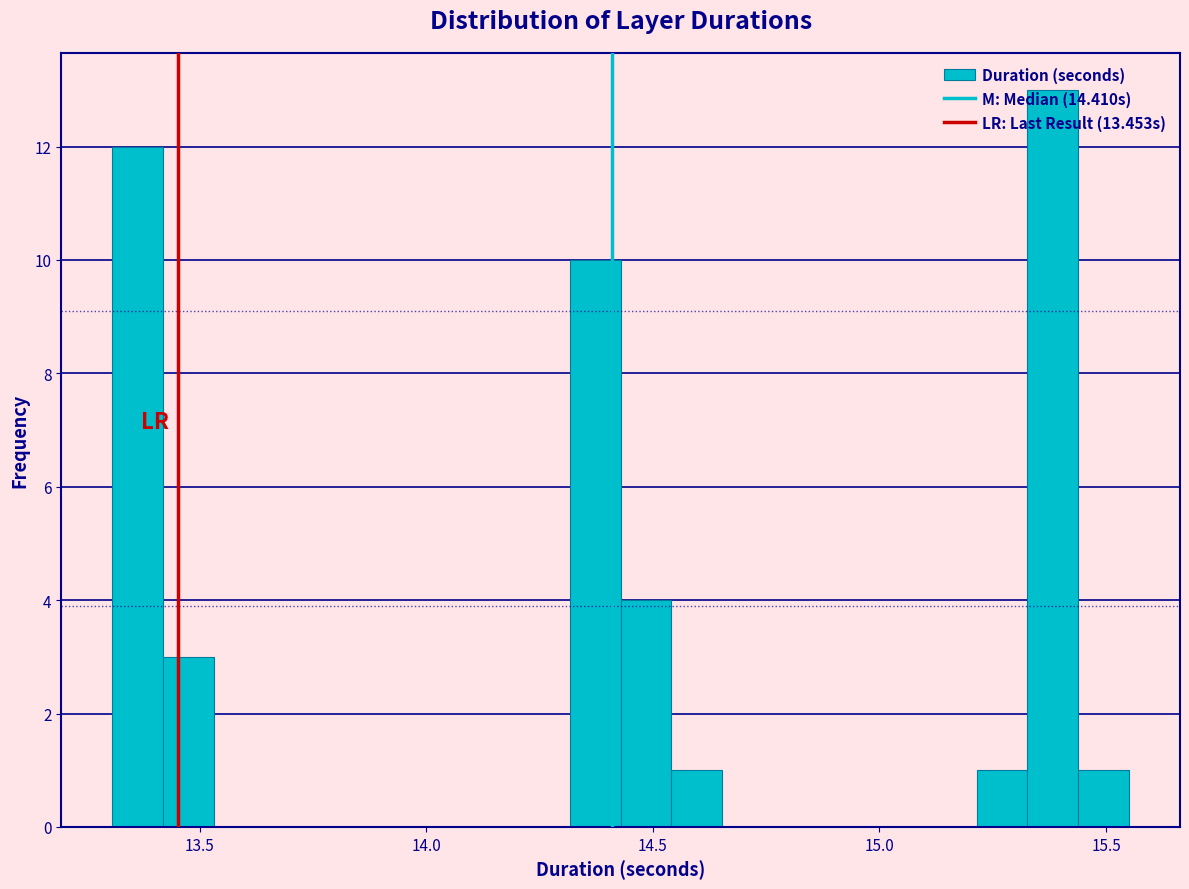

Read against the x-axis, roughly where is the centre of the tallest bar?

15.40